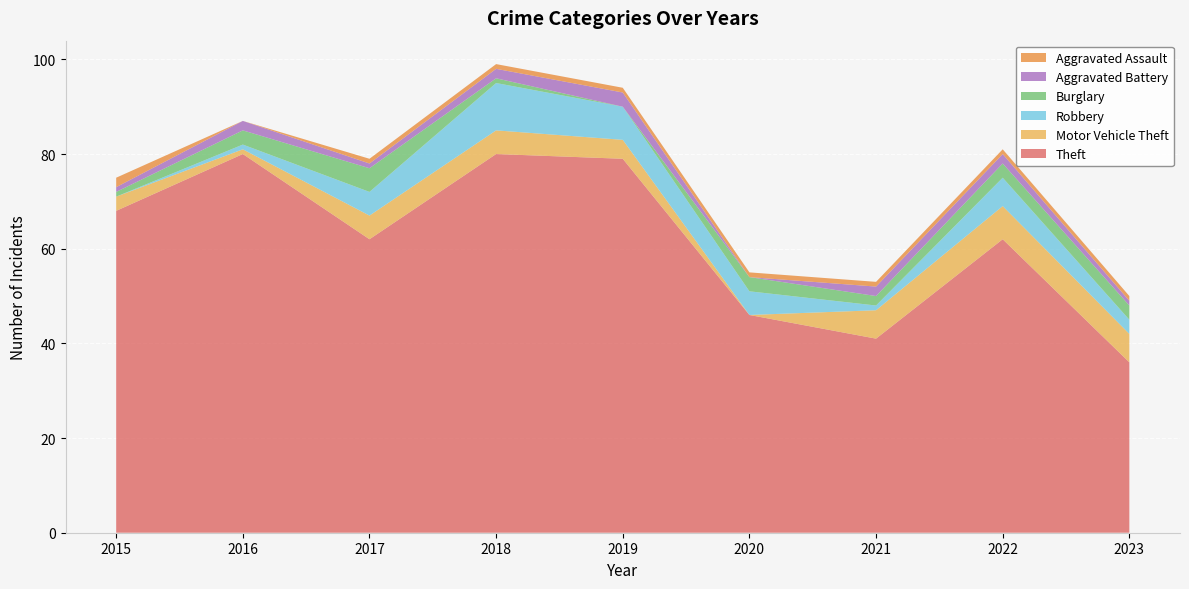

Reading right to left, list all the values displayed in this chart.

Theft: 2023=36	2022=62	2021=41	2020=46	2019=79	2018=80	2017=62	2016=80	2015=68
Motor Vehicle Theft: 2023=6	2022=7	2021=6	2020=0	2019=4	2018=5	2017=5	2016=1	2015=3
Robbery: 2023=3	2022=6	2021=1	2020=5	2019=7	2018=10	2017=5	2016=1	2015=0
Burglary: 2023=3	2022=3	2021=2	2020=3	2019=0	2018=1	2017=5	2016=3	2015=1
Aggravated Battery: 2023=1	2022=2	2021=2	2020=0	2019=3	2018=2	2017=1	2016=2	2015=1
Aggravated Assault: 2023=1	2022=1	2021=1	2020=1	2019=1	2018=1	2017=1	2016=0	2015=2